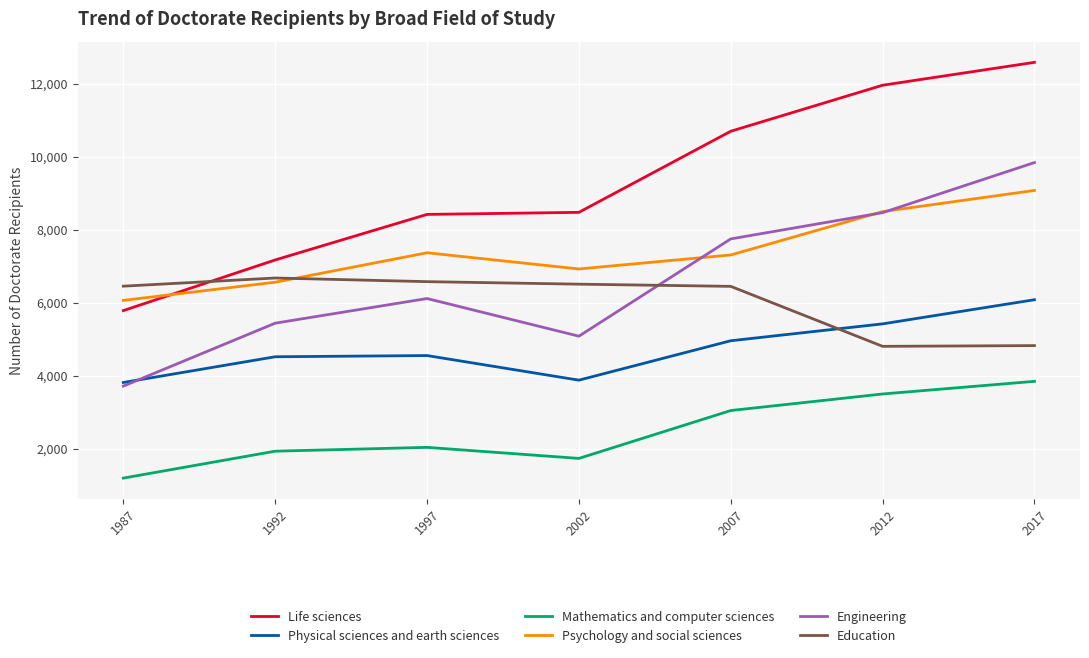

Read the Mathematics and computer sciences value at 2002.

1729